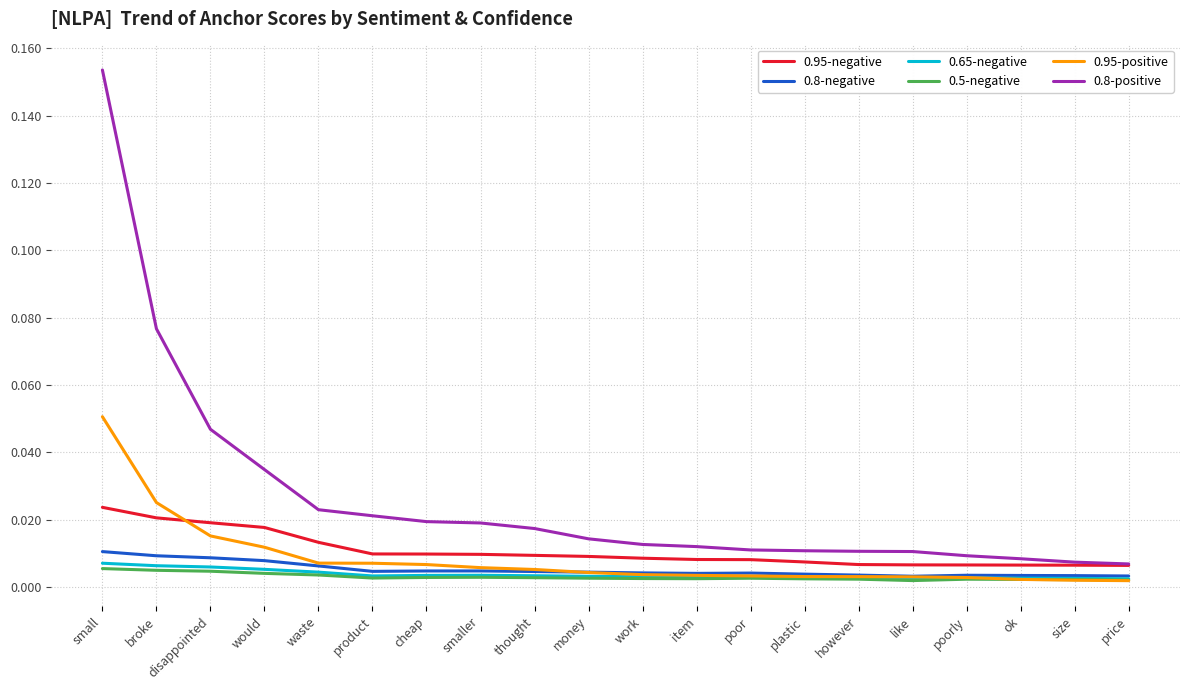

True or false: 0.8-positive and 0.65-negative cross at least once.

False